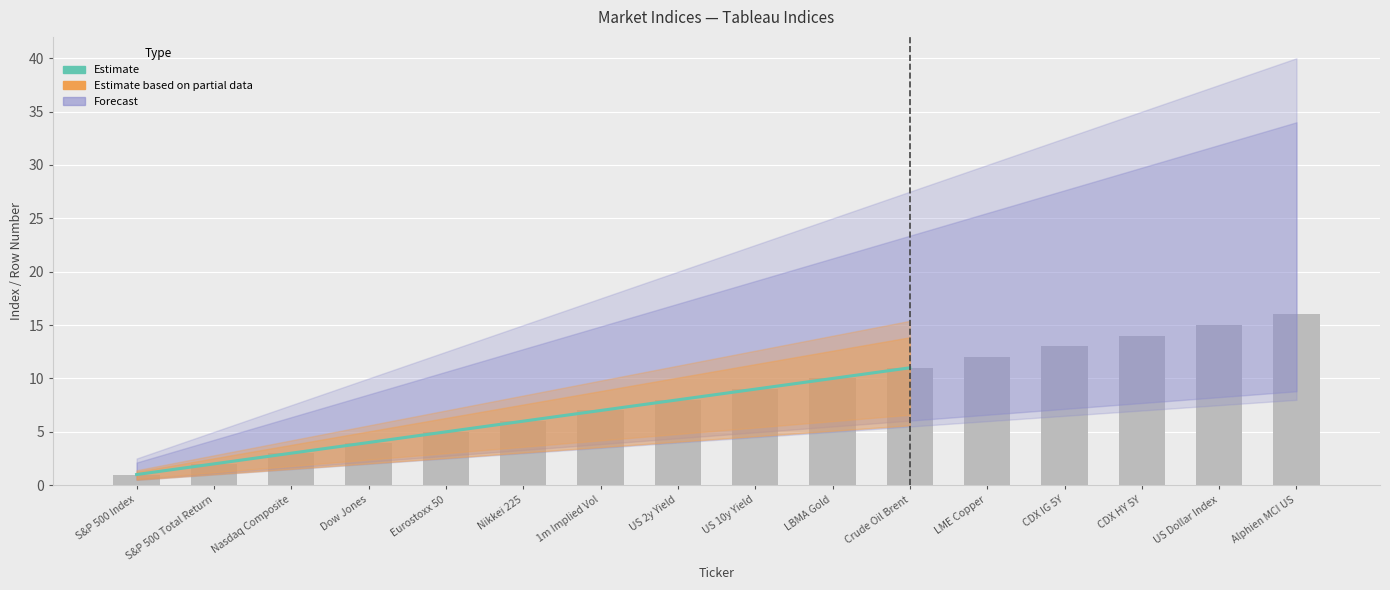

Are the bars horizontal?

No